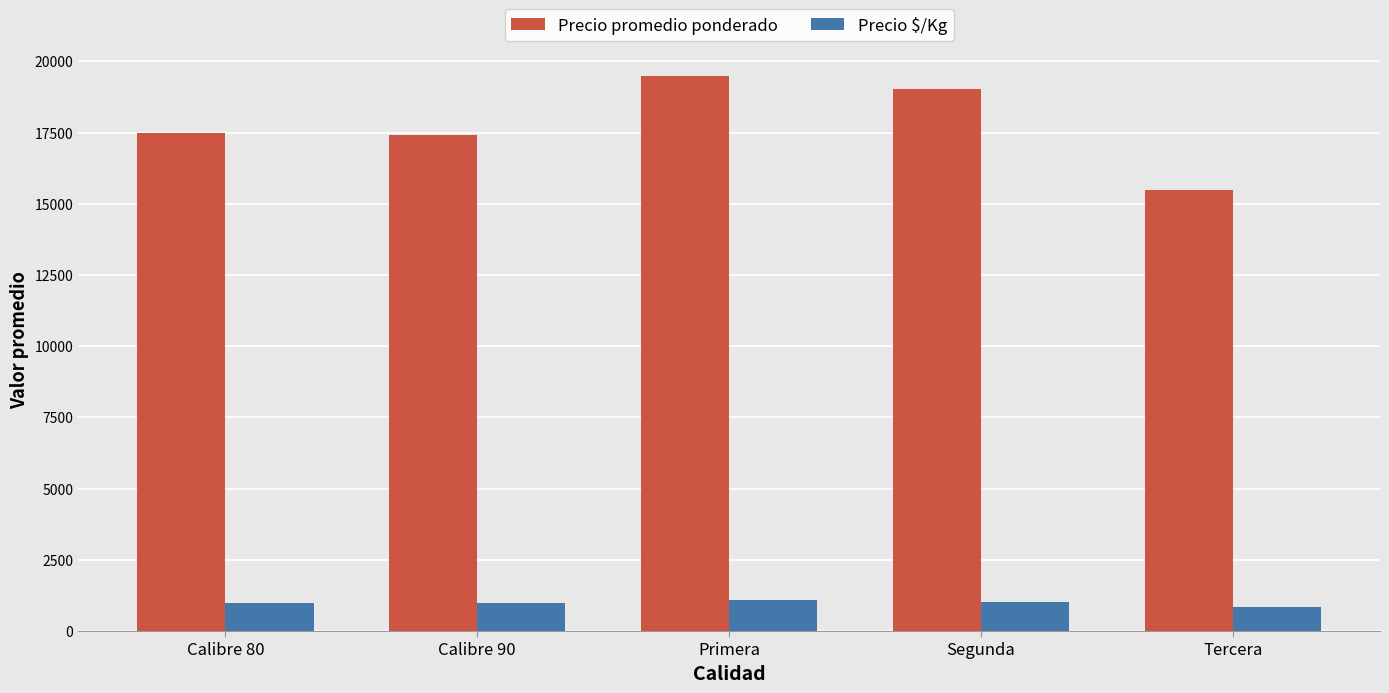

Which series changed the most between Calibre 90 and Tercera?

Precio promedio ponderado